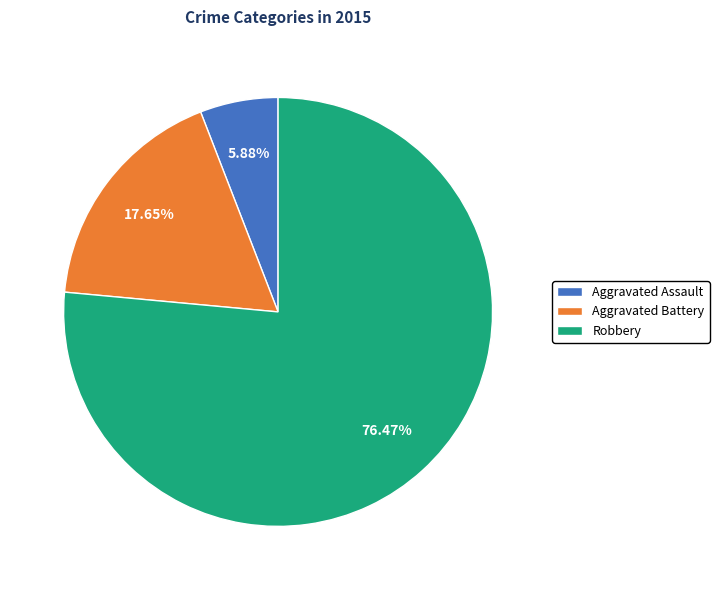

To the nearest percent, what percentage of the pie is Robbery?

76%